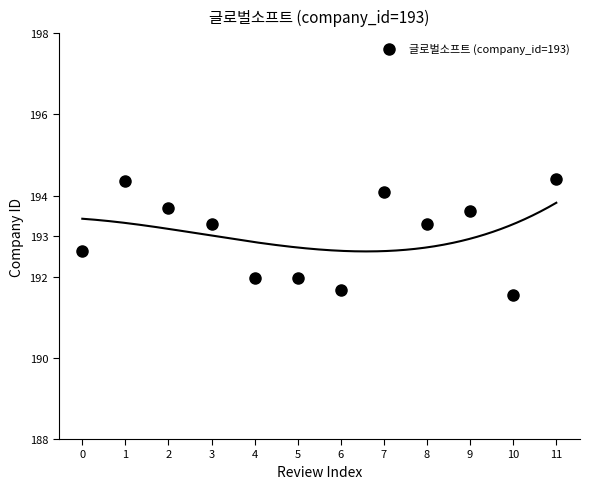

What is the average Y value?

193.0